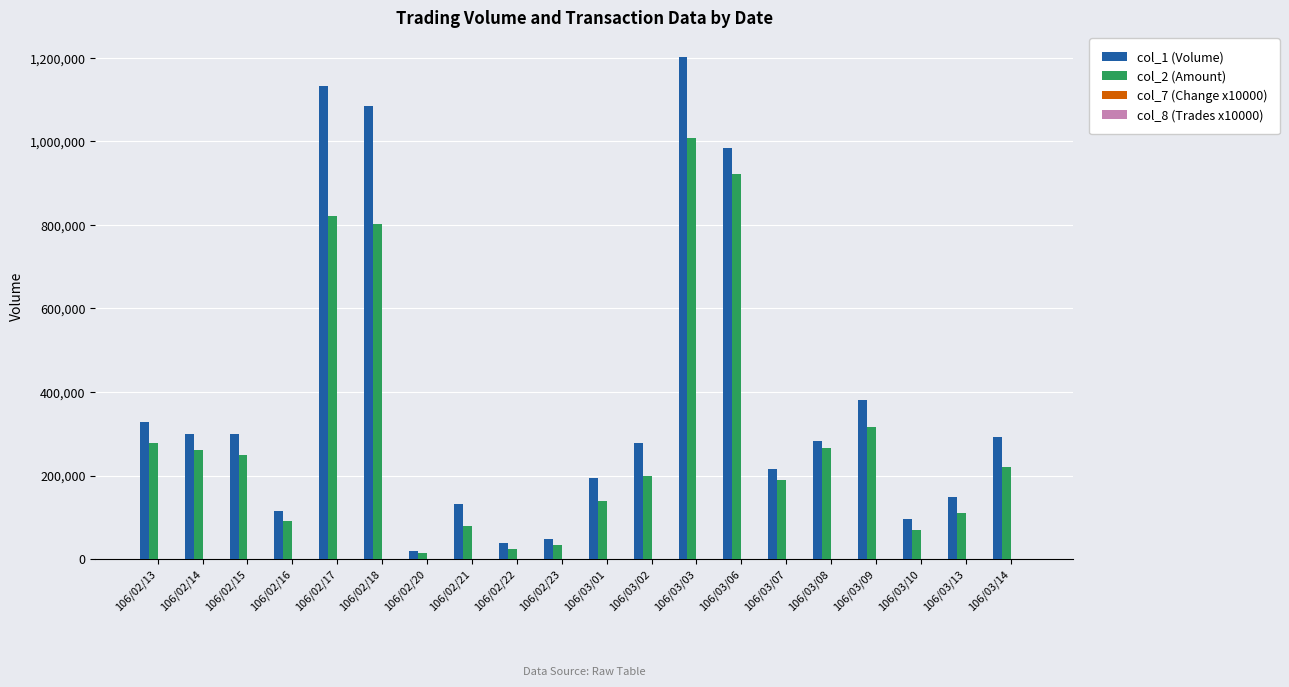

At which category is the sum across all series the highest?

106/03/03